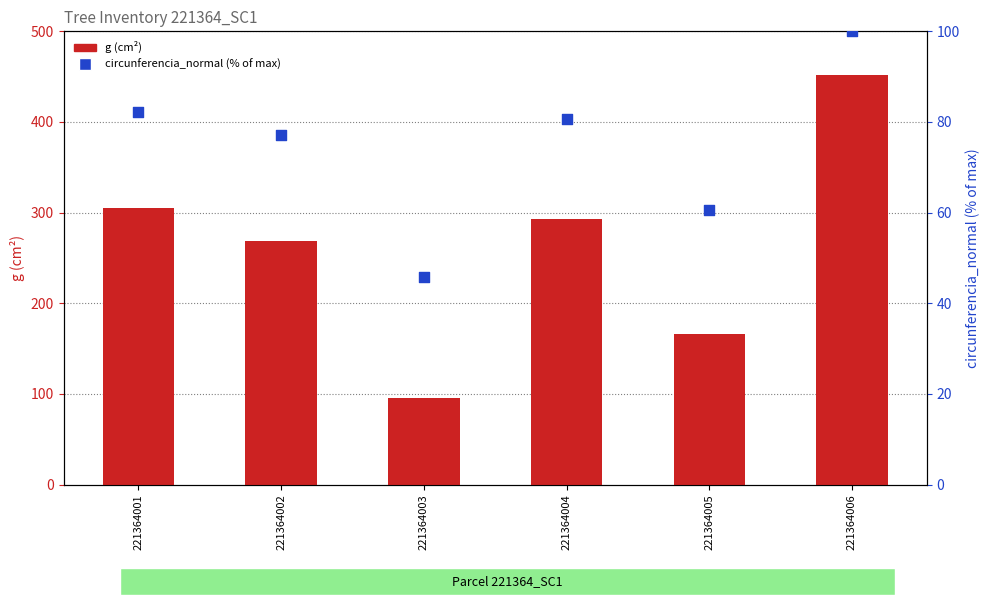

Which series has the largest total across all categories?

g (cm²)